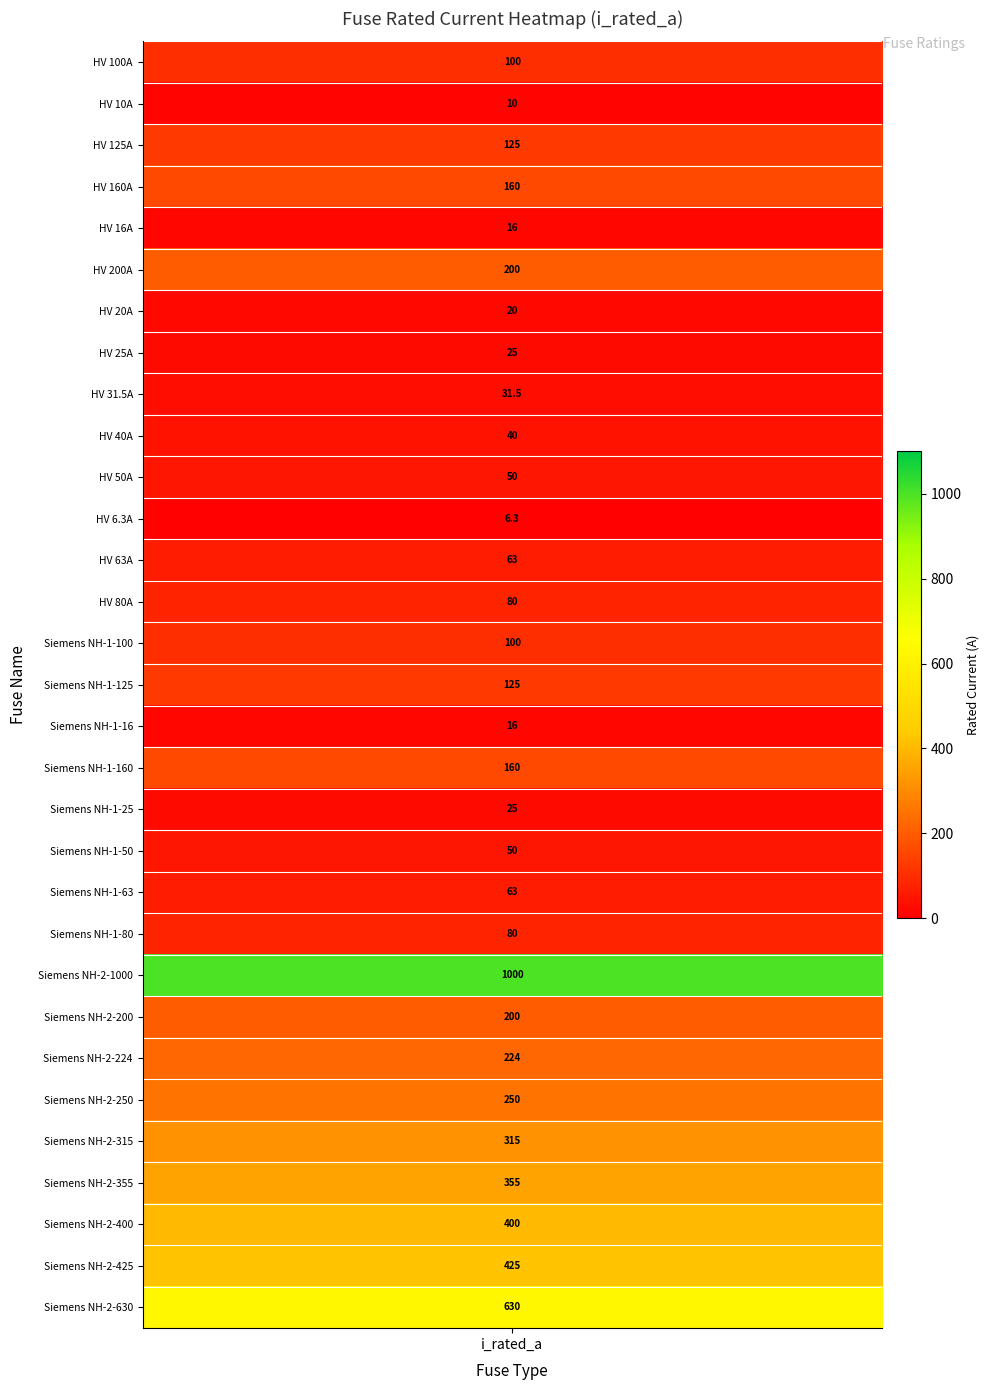

What is the ratio of the value at Siemens NH-1-50 to the value at HV 25A?

2.0